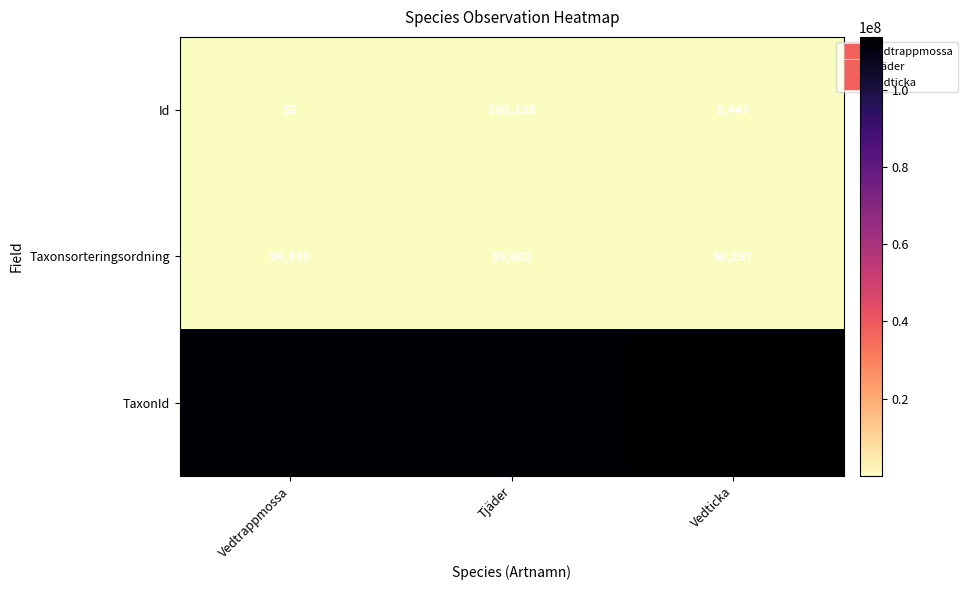

Which series has the largest range (max minus min)?

TaxonId